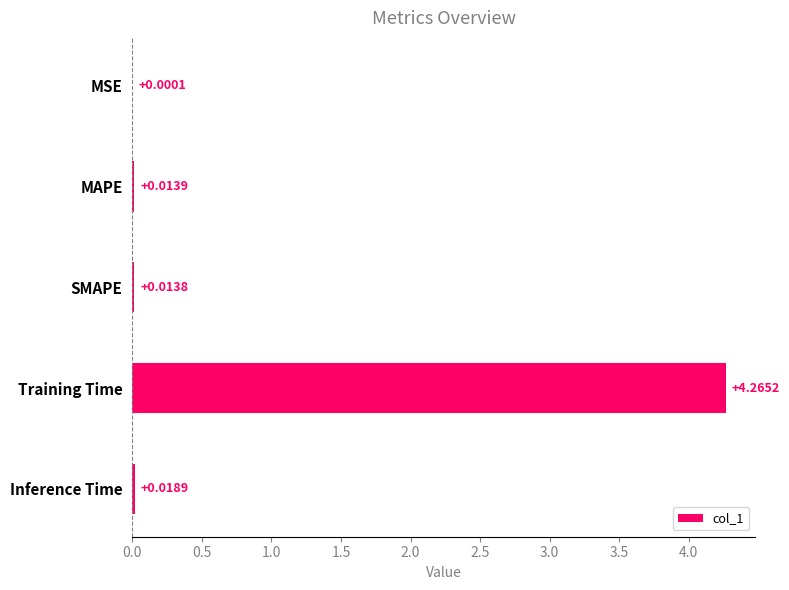

Which has a higher value, Training Time or Inference Time?

Training Time